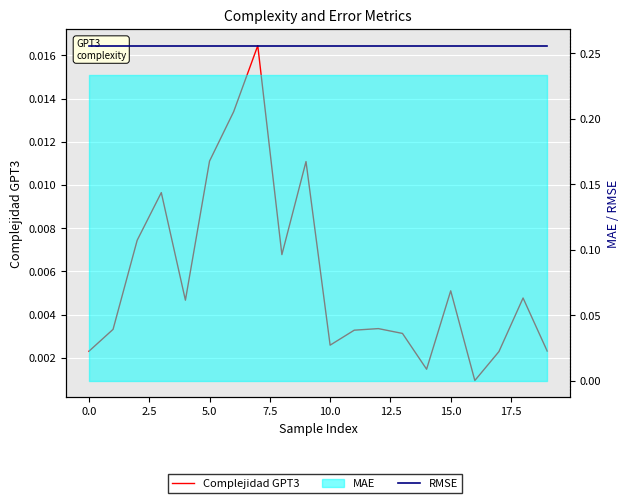

Which series has the widest spread of values?

Complejidad GPT3